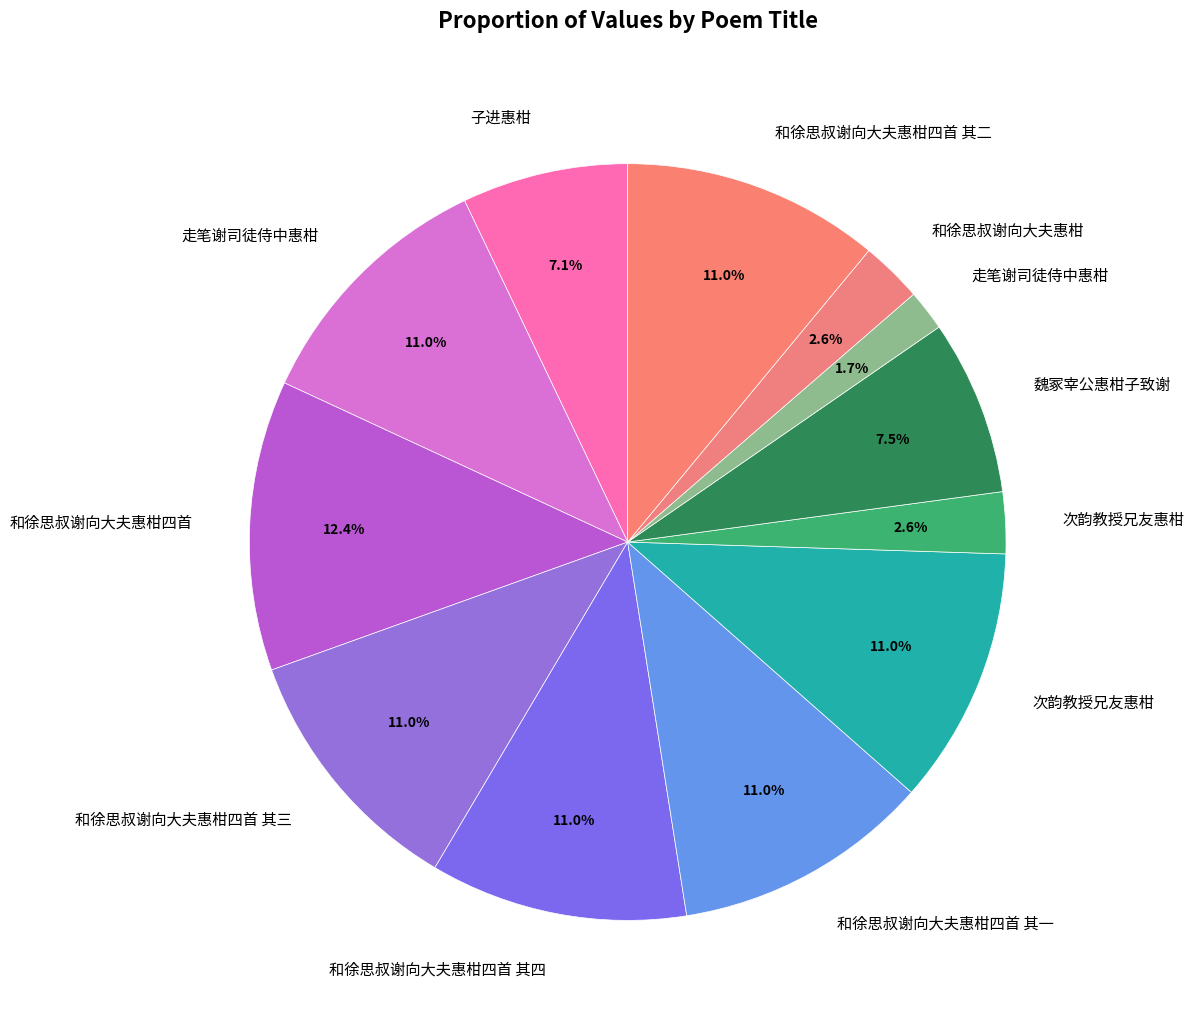

Which slice is the smallest?

走笔谢司徒侍中惠柑